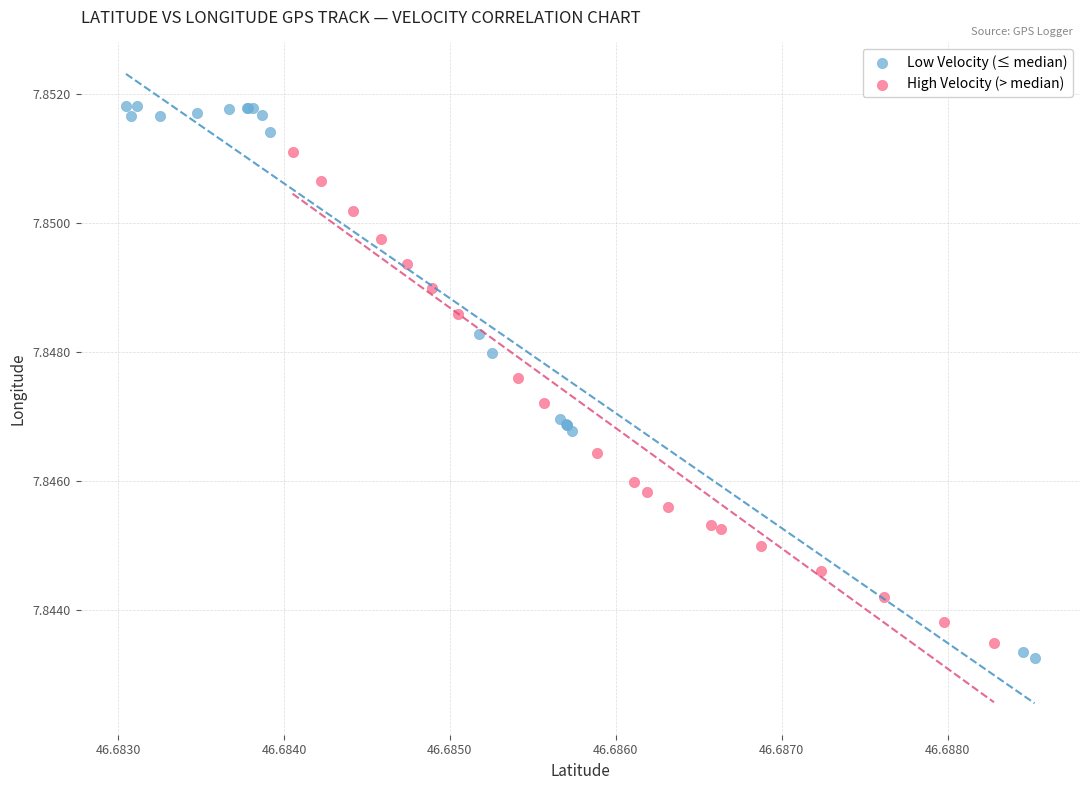

Which series contains the highest Y value?

Low Velocity (≤ median)